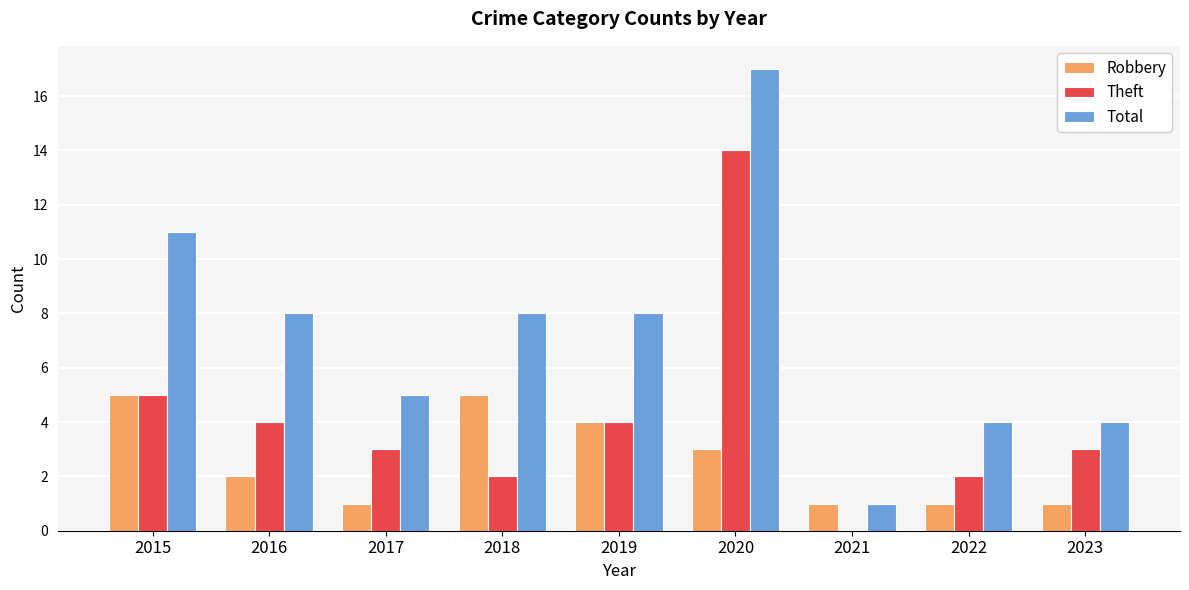

Reading right to left, what are all the values shown in this chart?

Robbery: 2023=1	2022=1	2021=1	2020=3	2019=4	2018=5	2017=1	2016=2	2015=5
Theft: 2023=3	2022=2	2021=0	2020=14	2019=4	2018=2	2017=3	2016=4	2015=5
Total: 2023=4	2022=4	2021=1	2020=17	2019=8	2018=8	2017=5	2016=8	2015=11